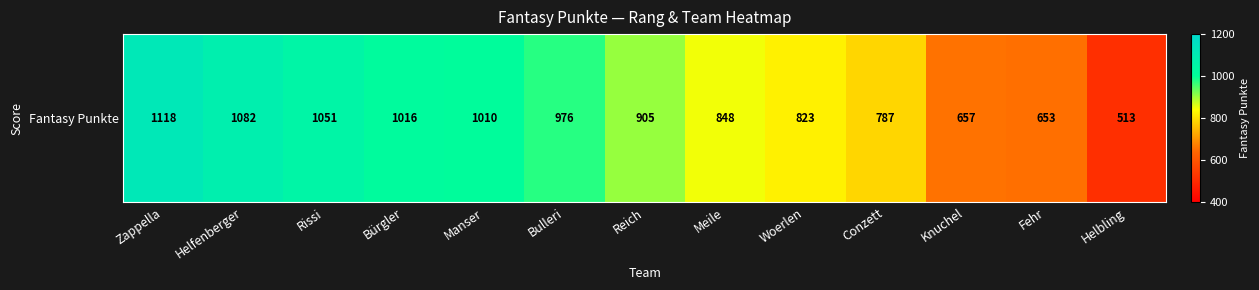

What is the difference between the second highest and second lowest values?

429